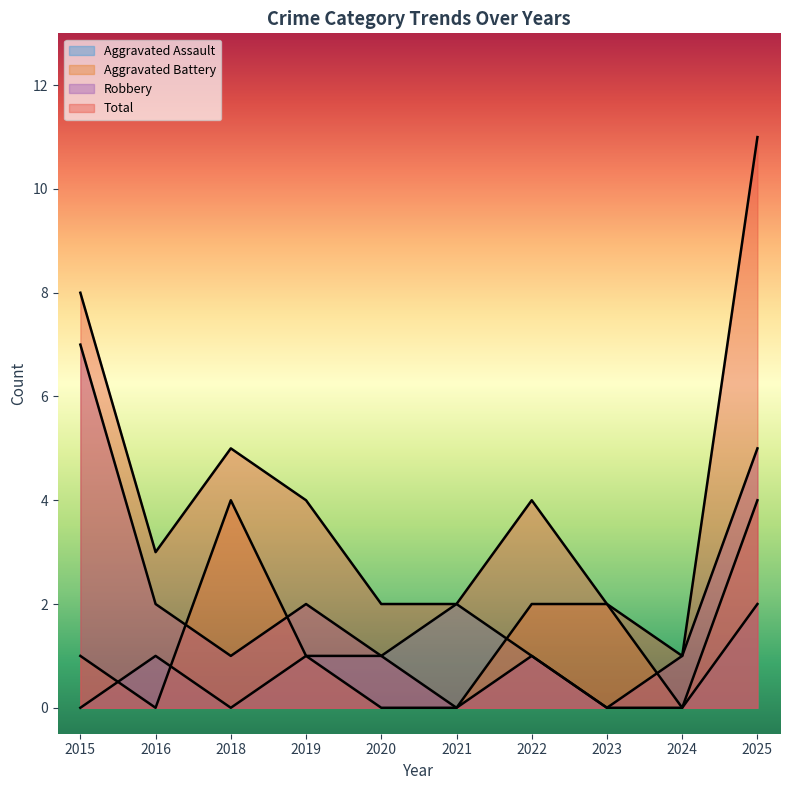

The Aggravated Battery series shows 4 at 2018. True or false?

True